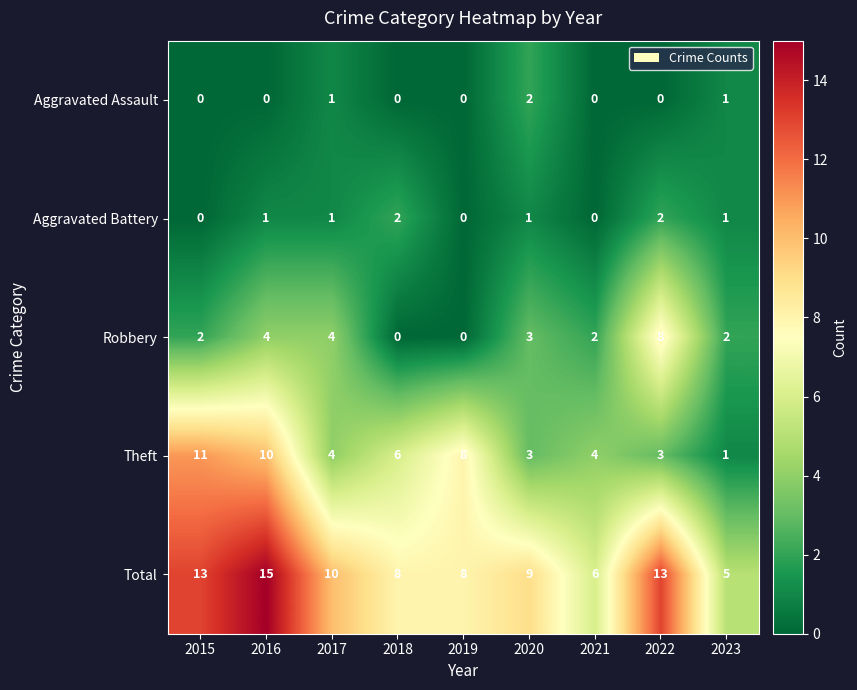

At 2016, list the series in order from largest to smallest.

Total, Theft, Robbery, Aggravated Battery, Aggravated Assault